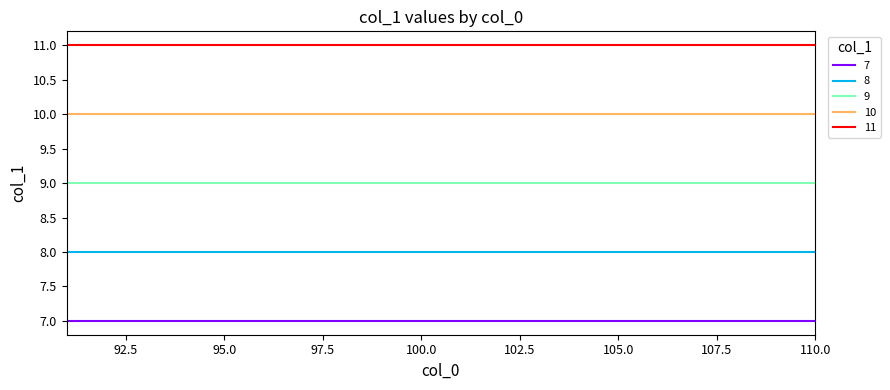

Reading left to right, transcribe all the data shown in this chart.

7: 7	7	7	7	7	7	7	7	7	7	7	7	7	7	7	7	7	7	7	7
8: 8	8	8	8	8	8	8	8	8	8	8	8	8	8	8	8	8	8	8	8
9: 9	9	9	9	9	9	9	9	9	9	9	9	9	9	9	9	9	9	9	9
10: 10	10	10	10	10	10	10	10	10	10	10	10	10	10	10	10	10	10	10	10
11: 11	11	11	11	11	11	11	11	11	11	11	11	11	11	11	11	11	11	11	11